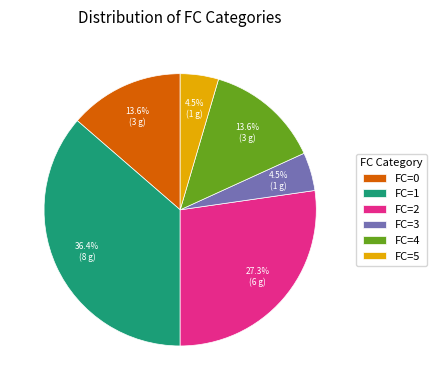

Which slice is the largest?

FC=1